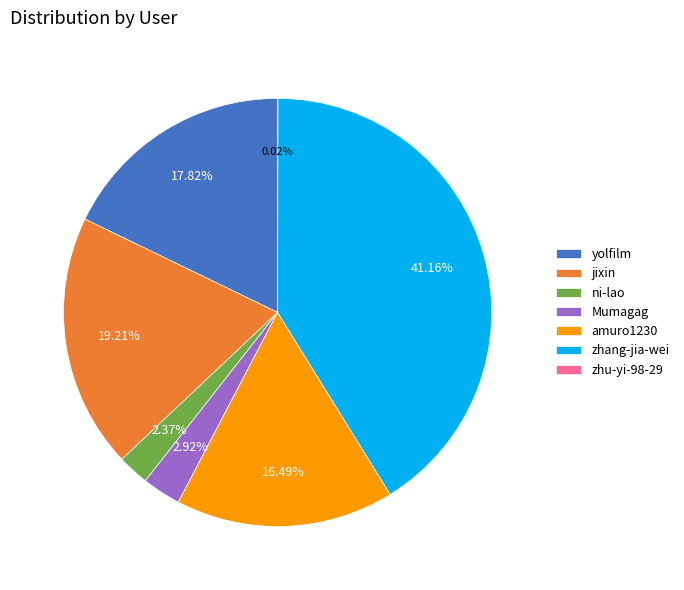

To the nearest percent, what portion does yolfilm represent?

18%